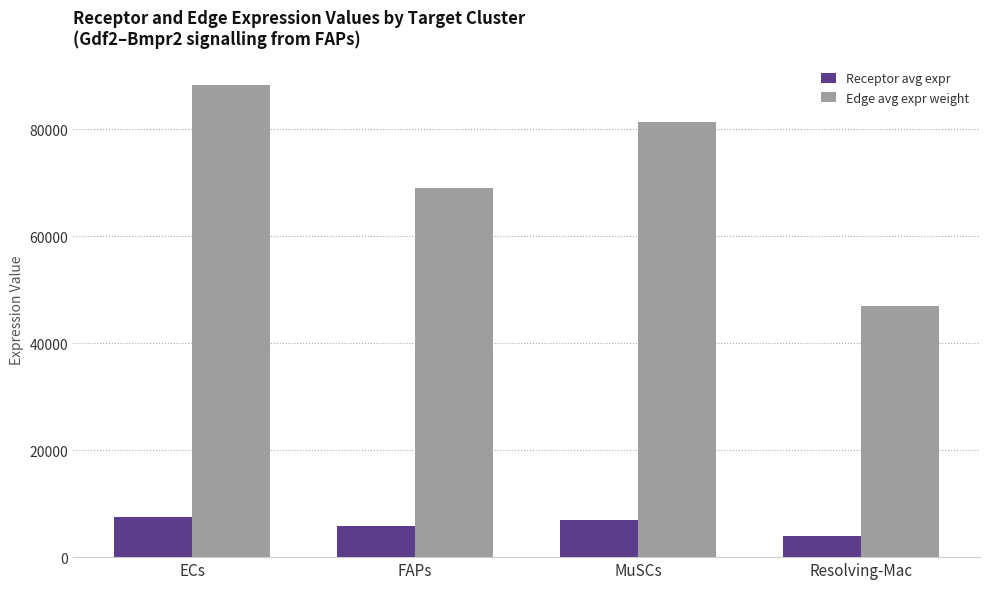

What value does the Receptor avg expr series have at FAPs?

5840.4